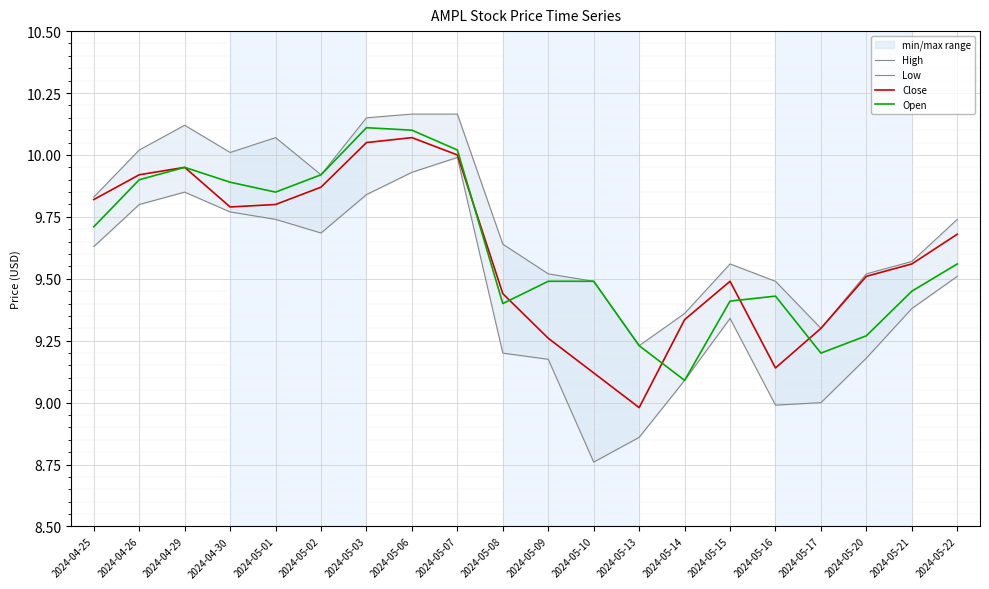

What position from the left is 2024-05-07?

9